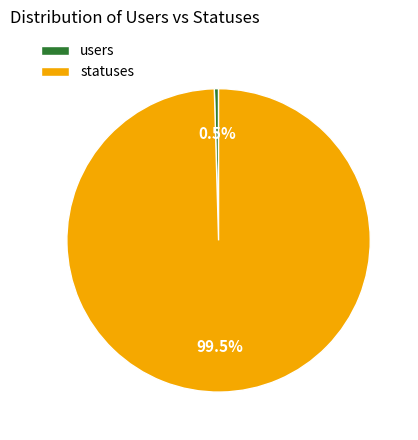

Count the number of slices in the pie.

2